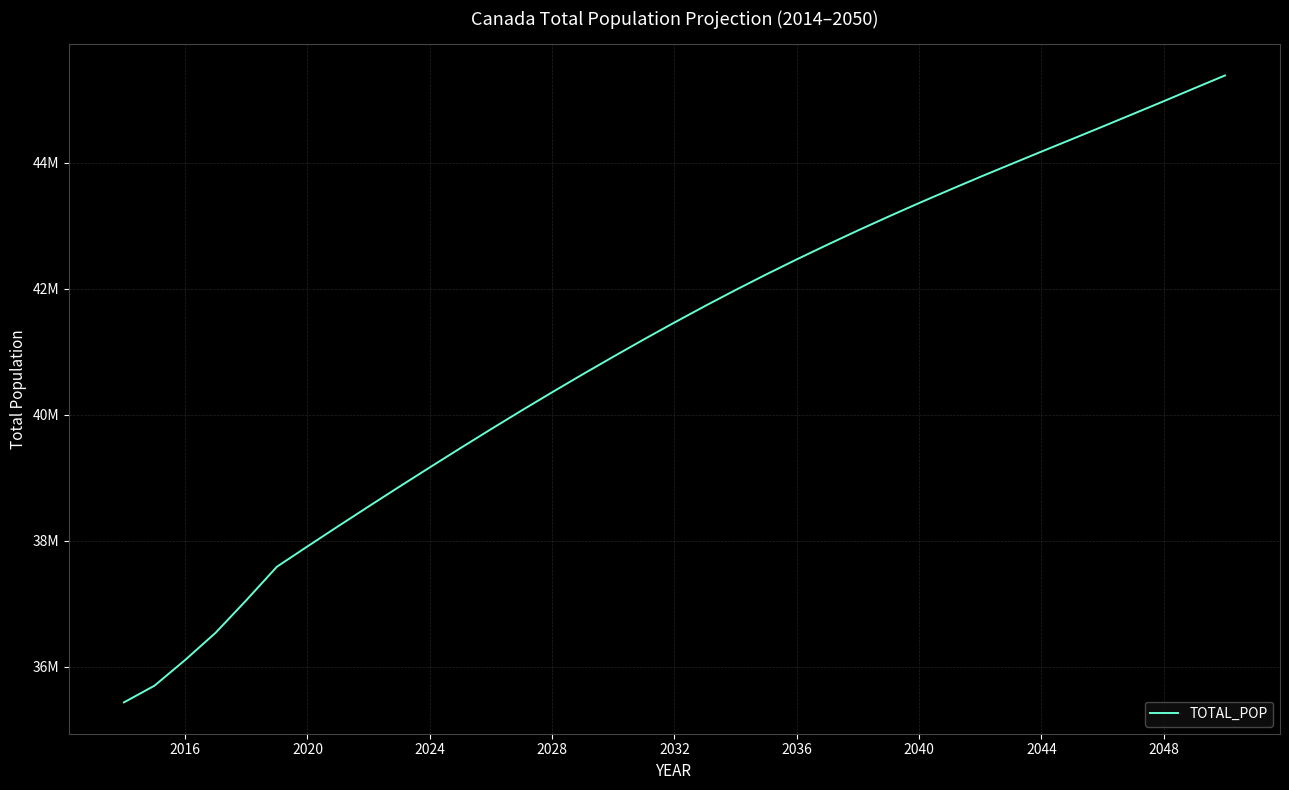

Does the chart display data point markers on the line(s)?

No